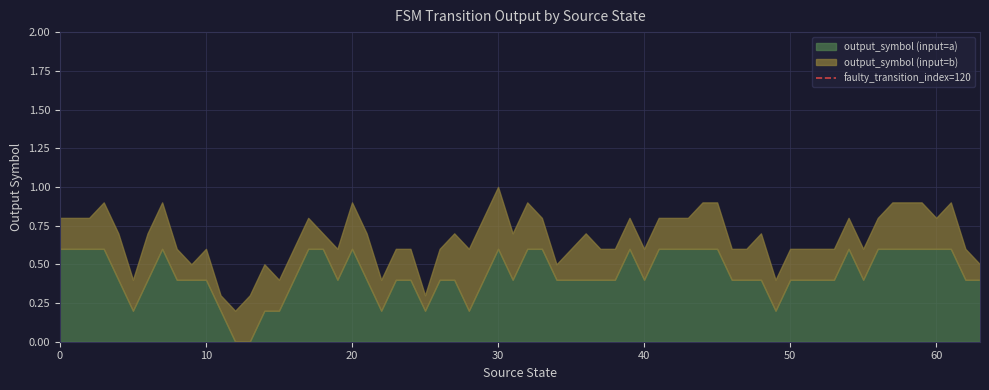

At which category is the sum across all series the highest?

30